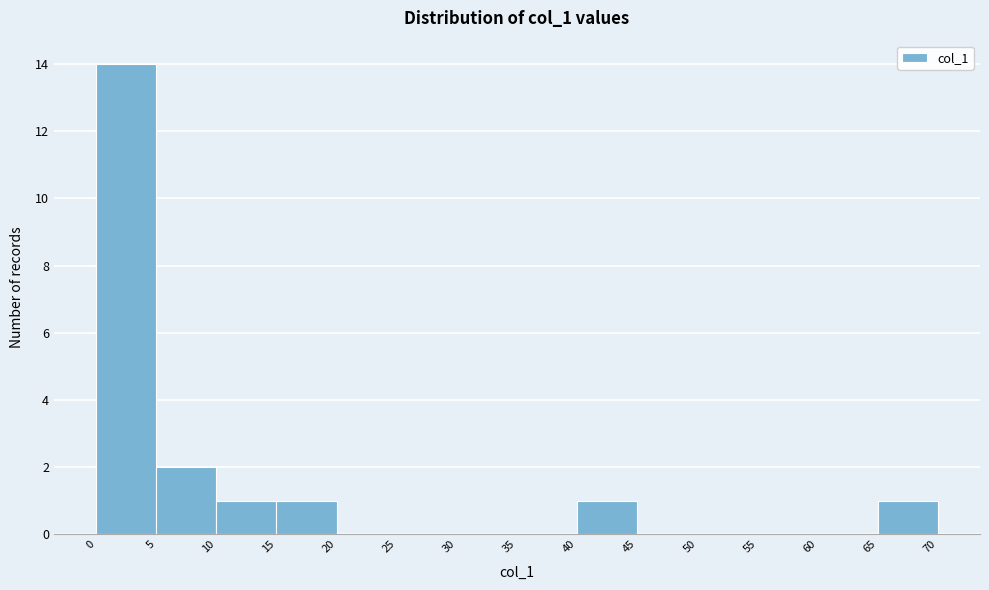

Reading left to right, transcribe this chart: for each bar, give the range it covers on the x-axis and its height. The values are not printed on the chart, so give them approximately, as read against the axis.

0 to 5: 14
5 to 10: 2
10 to 15: 1
15 to 20: 1
20 to 25: 0
25 to 30: 0
30 to 35: 0
35 to 40: 0
40 to 45: 1
45 to 50: 0
50 to 55: 0
55 to 60: 0
60 to 65: 0
65 to 70: 1